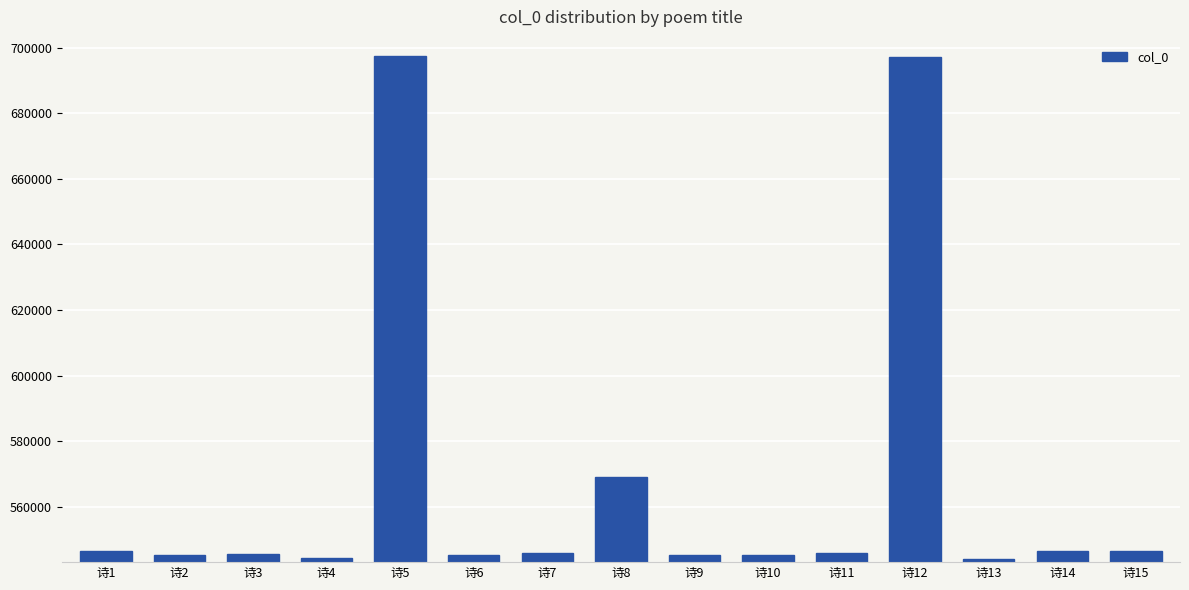

What is the ratio of the value at 诗11 to the value at 诗12?

0.8